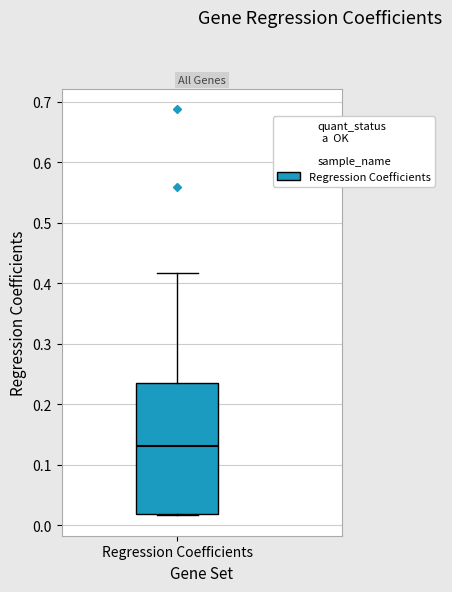

Read this box plot against the y-axis: the position of the median line, the range covered by the box, and the ends of both whiskers. The values are not printed on the chart, so give them approximately, as read against the axis.

median 0.13, box 0.02 to 0.24, whiskers 0.02 to 0.42